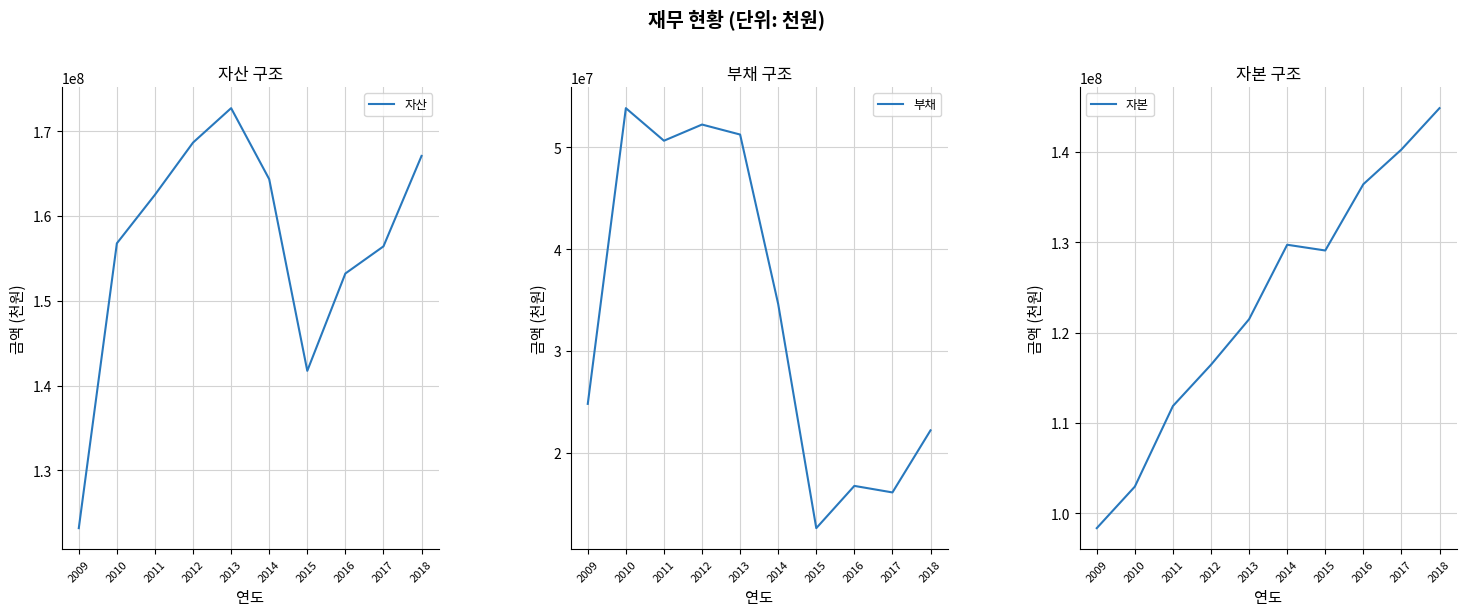

Reading left to right, what are all the values shown in this chart?

자산: 2009=123166706	2010=156785976	2011=162518623	2012=168677580	2013=172740535	2014=164357325	2015=141735522	2016=153225747	2017=156426117	2018=167102809
부채: 2009=24824686	2010=53840082	2011=50644828	2012=52231305	2013=51250460	2014=34617237	2015=12631469	2016=16777993	2017=16135599	2018=22228732
자본: 2009=98342020	2010=102945893	2011=111873795	2012=116446275	2013=121490075	2014=129740088	2015=129104053	2016=136447754	2017=140290518	2018=144874077